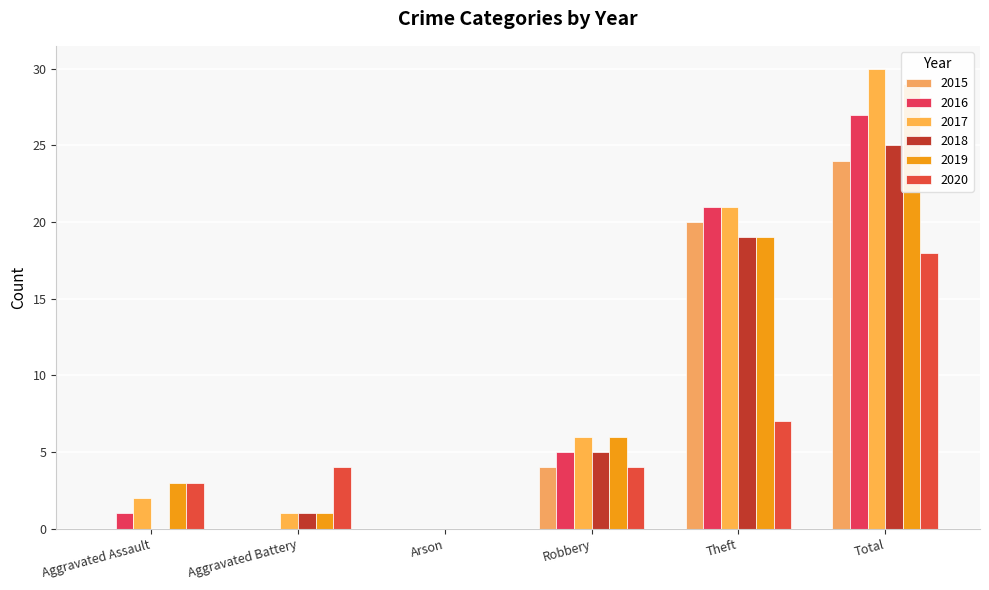

The value of 2018 at Theft is 19. True or false?

True